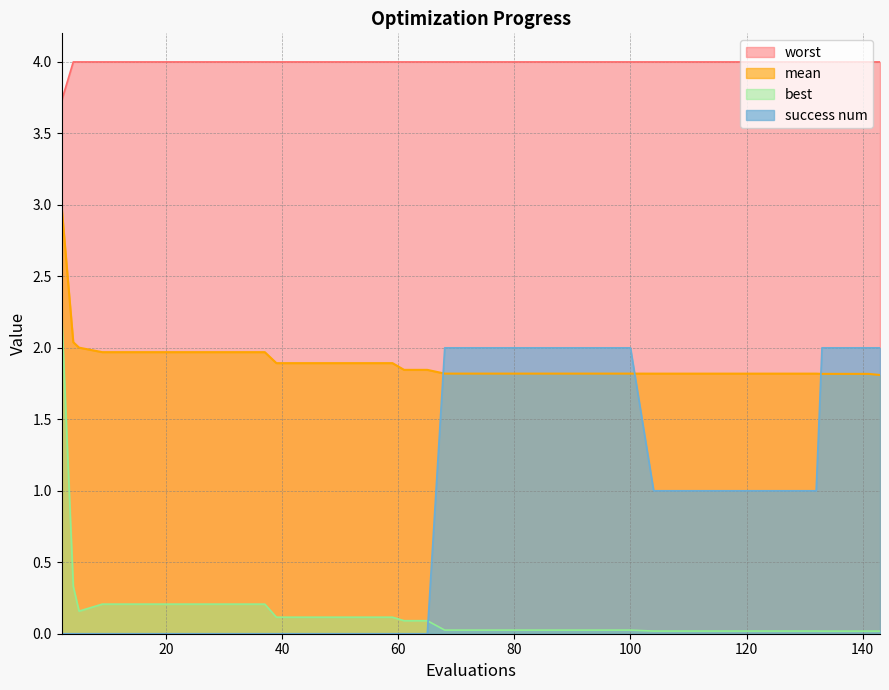

At which category does the chart reach its minimum across all series?

2